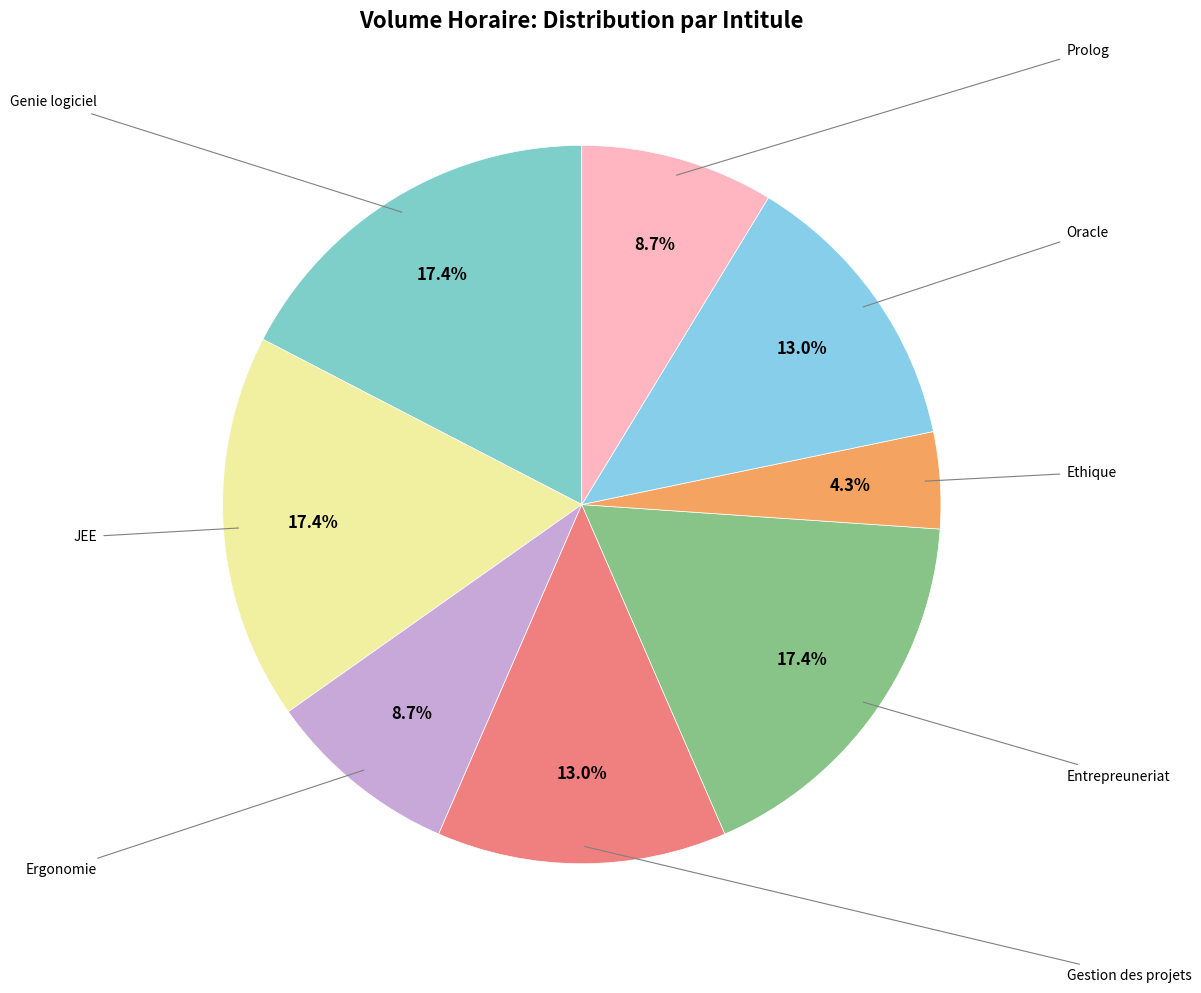

To the nearest percent, what percentage of the pie is JEE?

17%